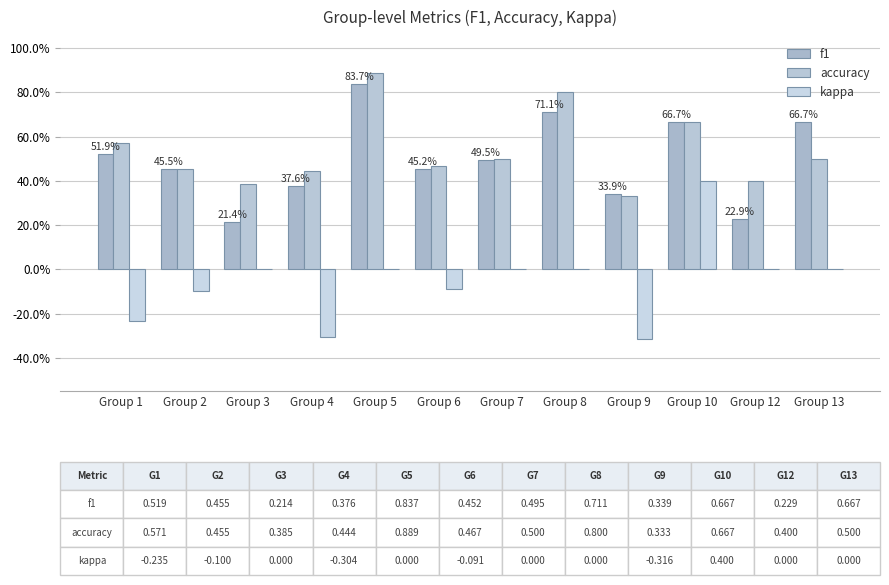

Between Group 8 and Group 3, which is larger?

Group 8